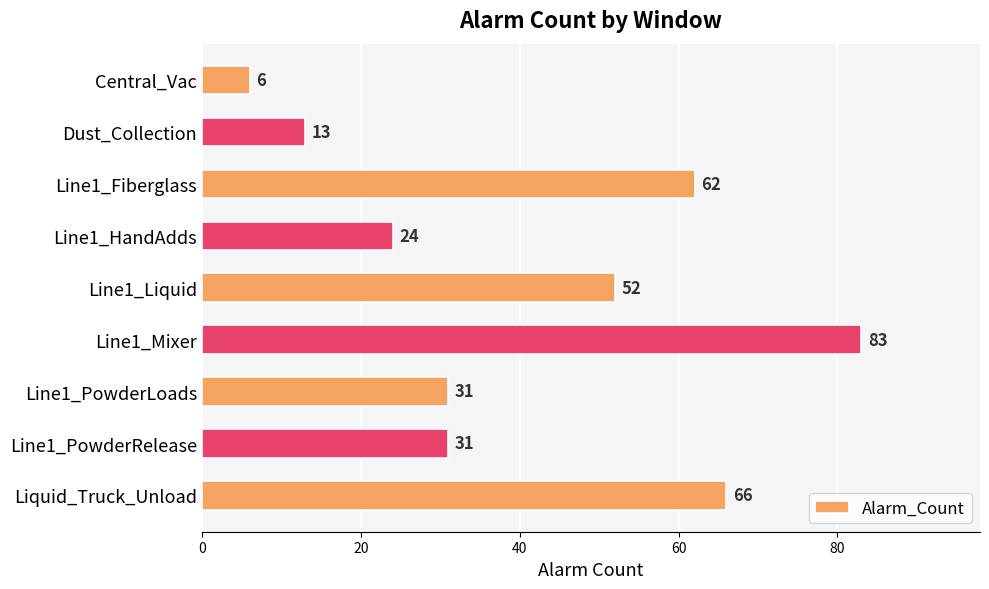

The value at Line1_PowderRelease is 31. True or false?

True